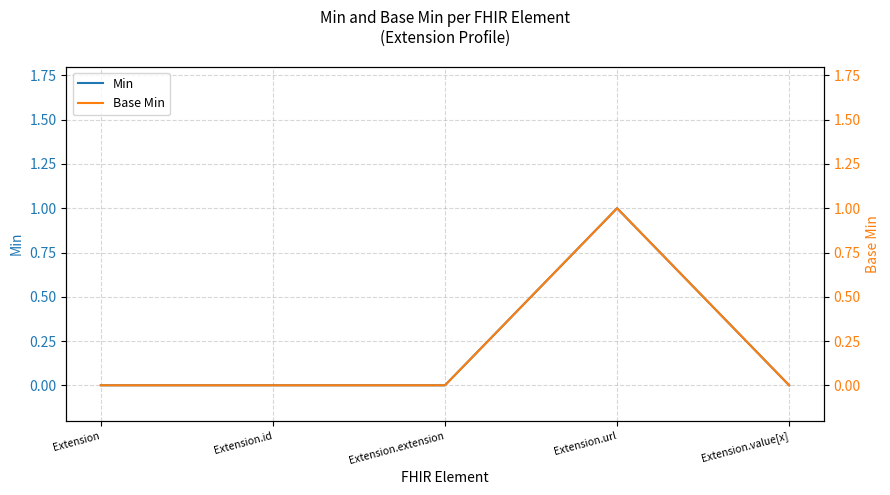

Which has a higher value, Extension or Extension.url?

Extension.url